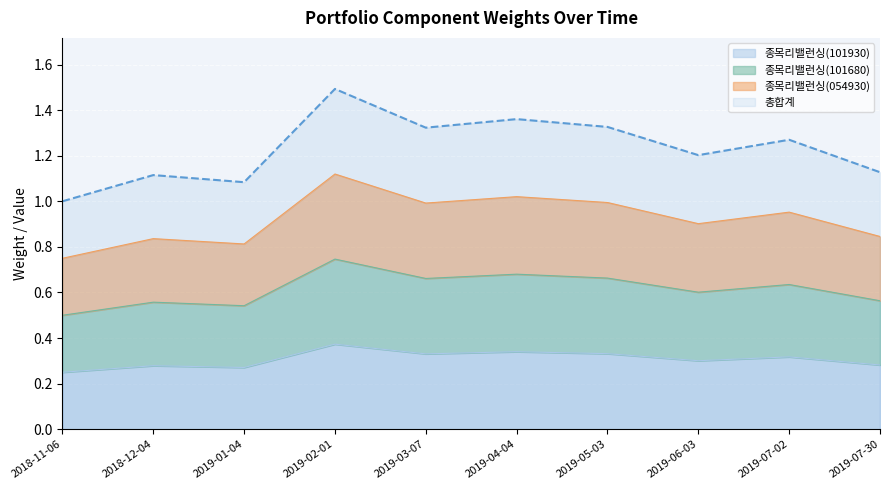

Which category has the lowest value across all series?

2018-11-06